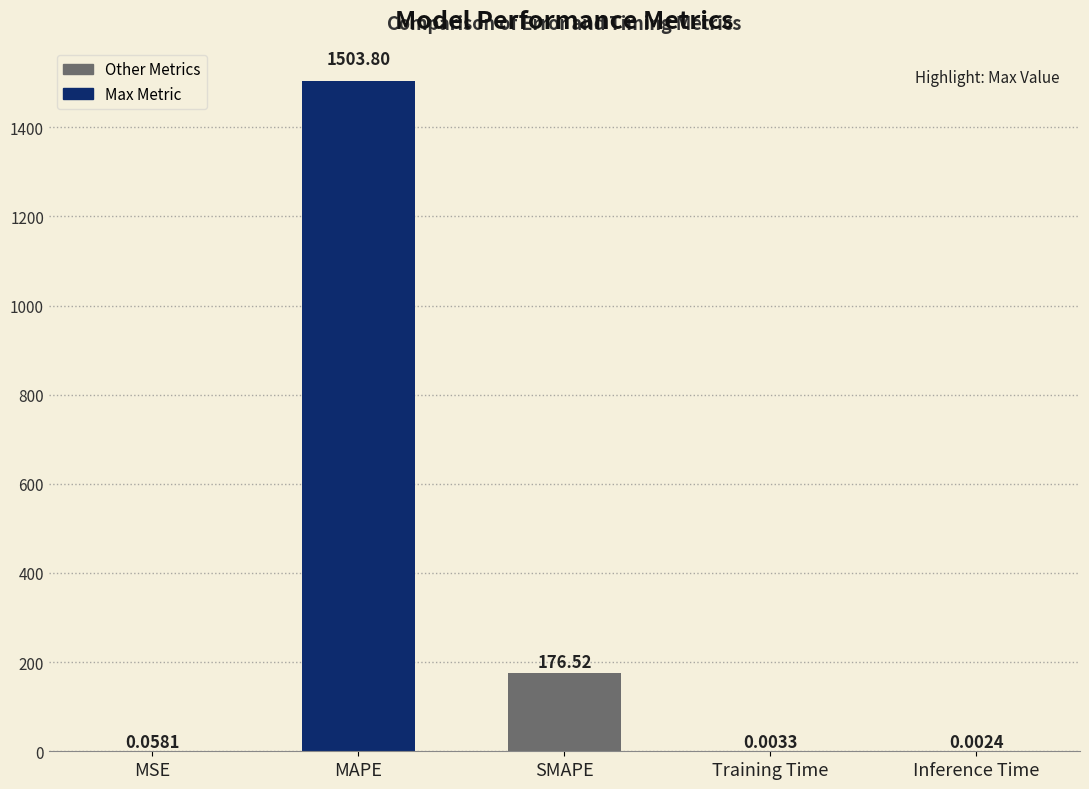

At which label is the value closest to 751?

SMAPE